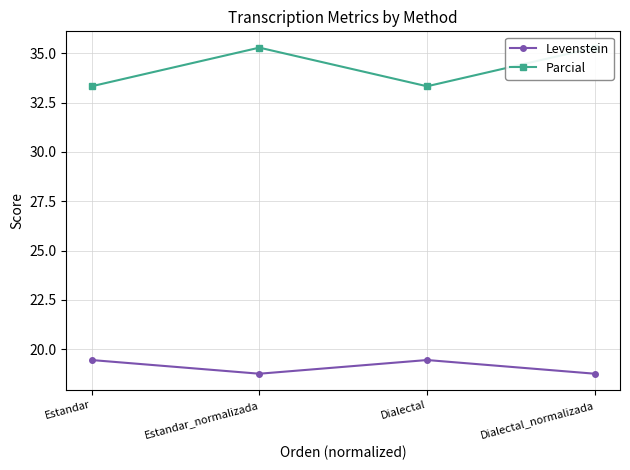

Rank the series at Dialectal_normalizada from lowest to highest value.

Levenstein, Parcial